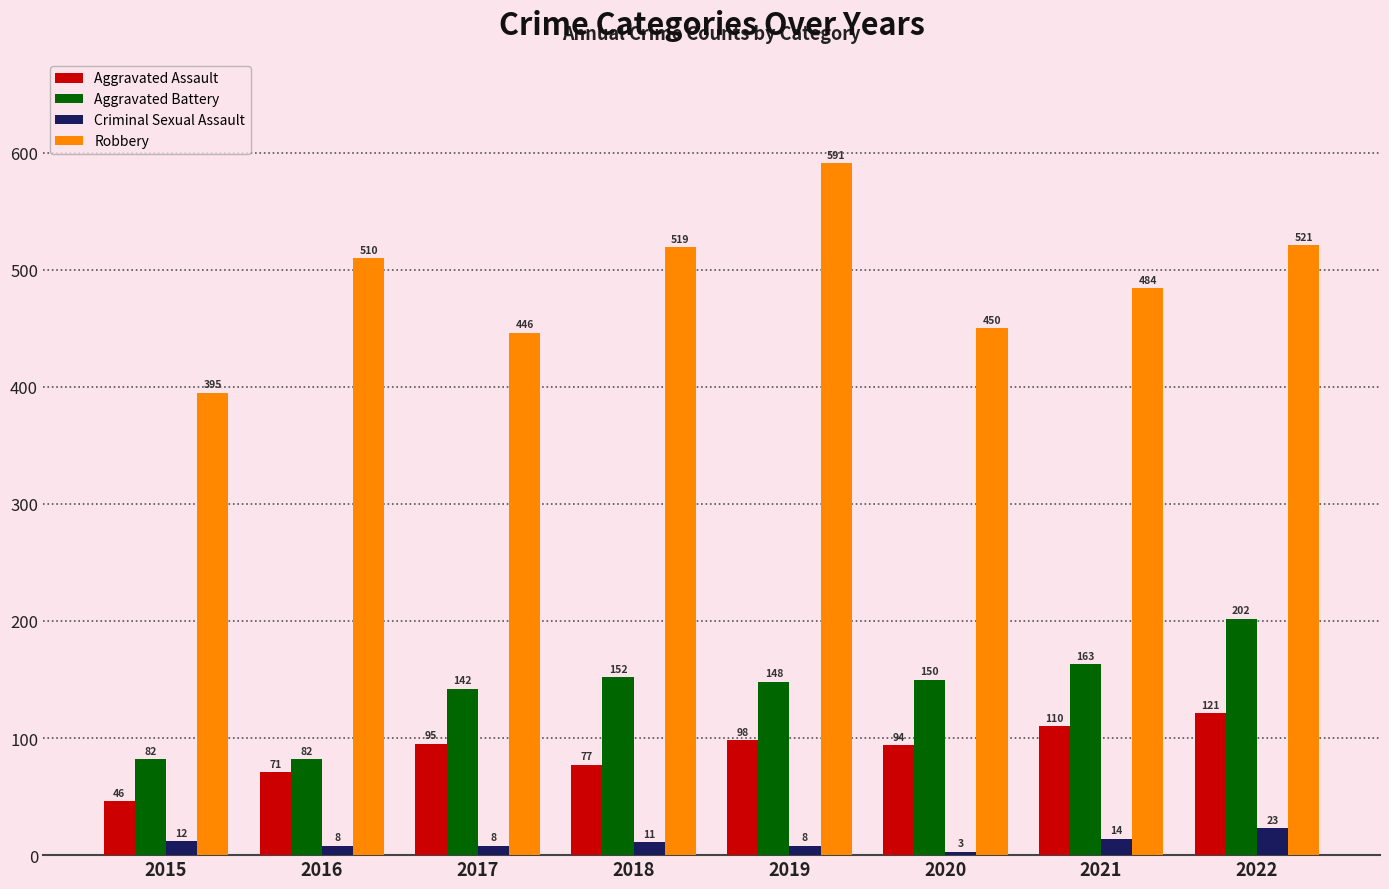

Reading right to left, extract all data points from this chart.

Aggravated Assault: 2022=121	2021=110	2020=94	2019=98	2018=77	2017=95	2016=71	2015=46
Aggravated Battery: 2022=202	2021=163	2020=150	2019=148	2018=152	2017=142	2016=82	2015=82
Criminal Sexual Assault: 2022=23	2021=14	2020=3	2019=8	2018=11	2017=8	2016=8	2015=12
Robbery: 2022=521	2021=484	2020=450	2019=591	2018=519	2017=446	2016=510	2015=395